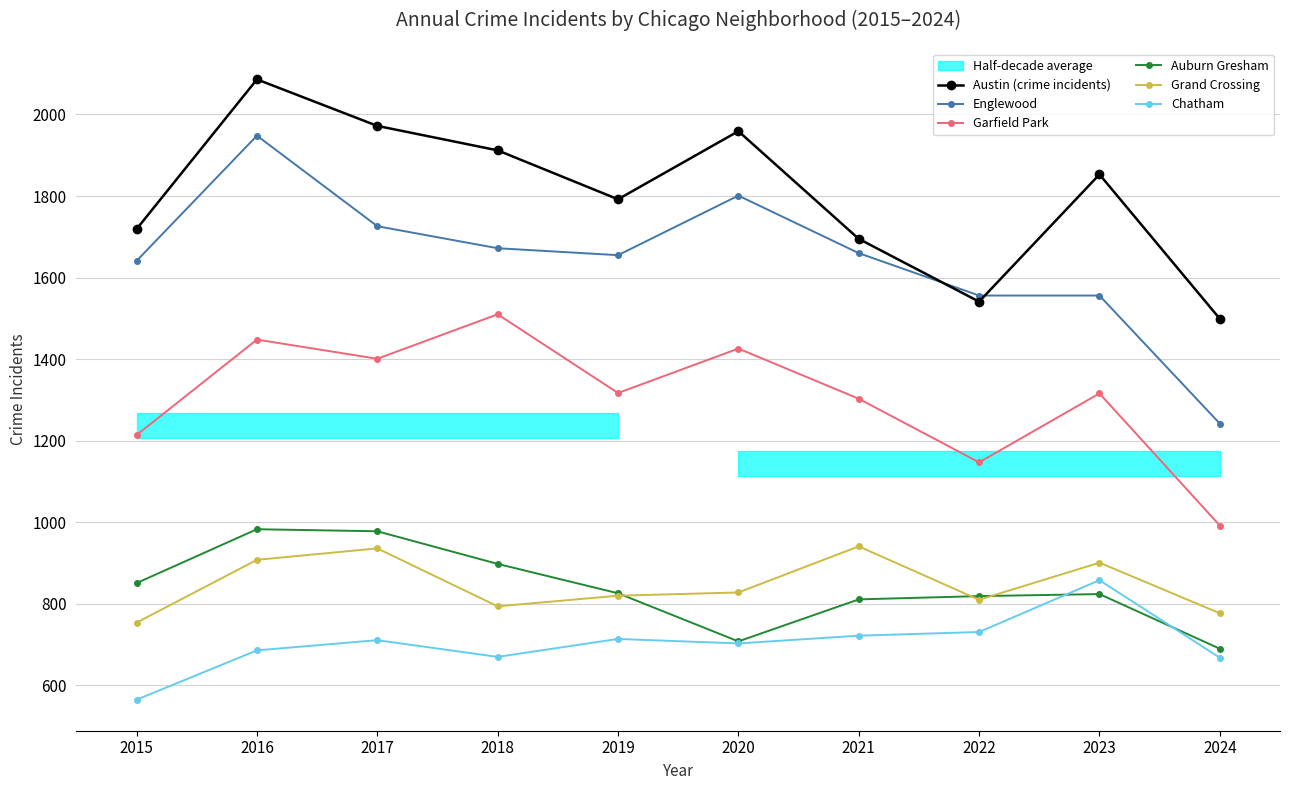

True or false: Chatham has a value of 711 at 2017.

True